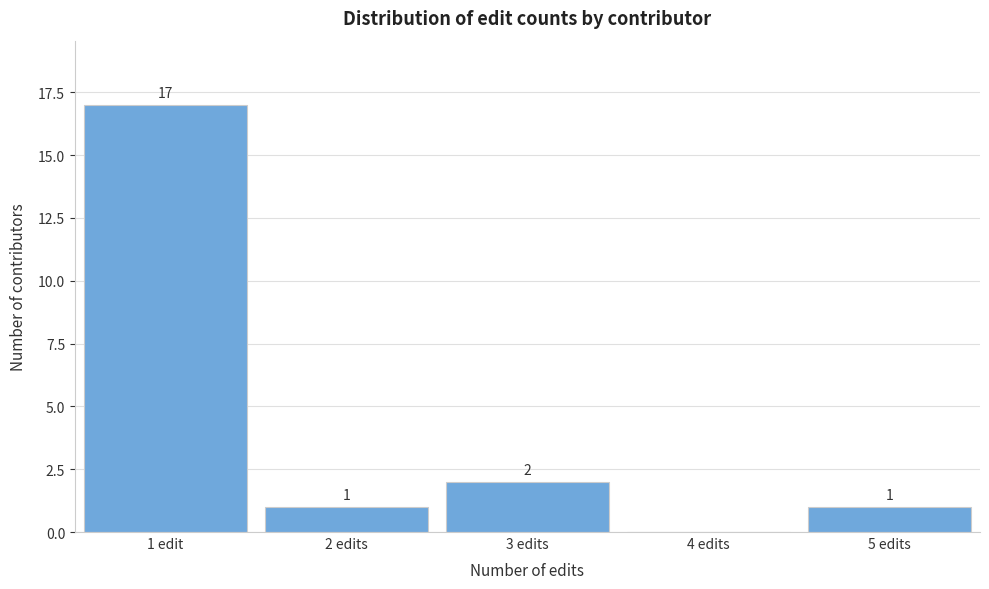

Is it true that the value at 2 edits is 2?

False